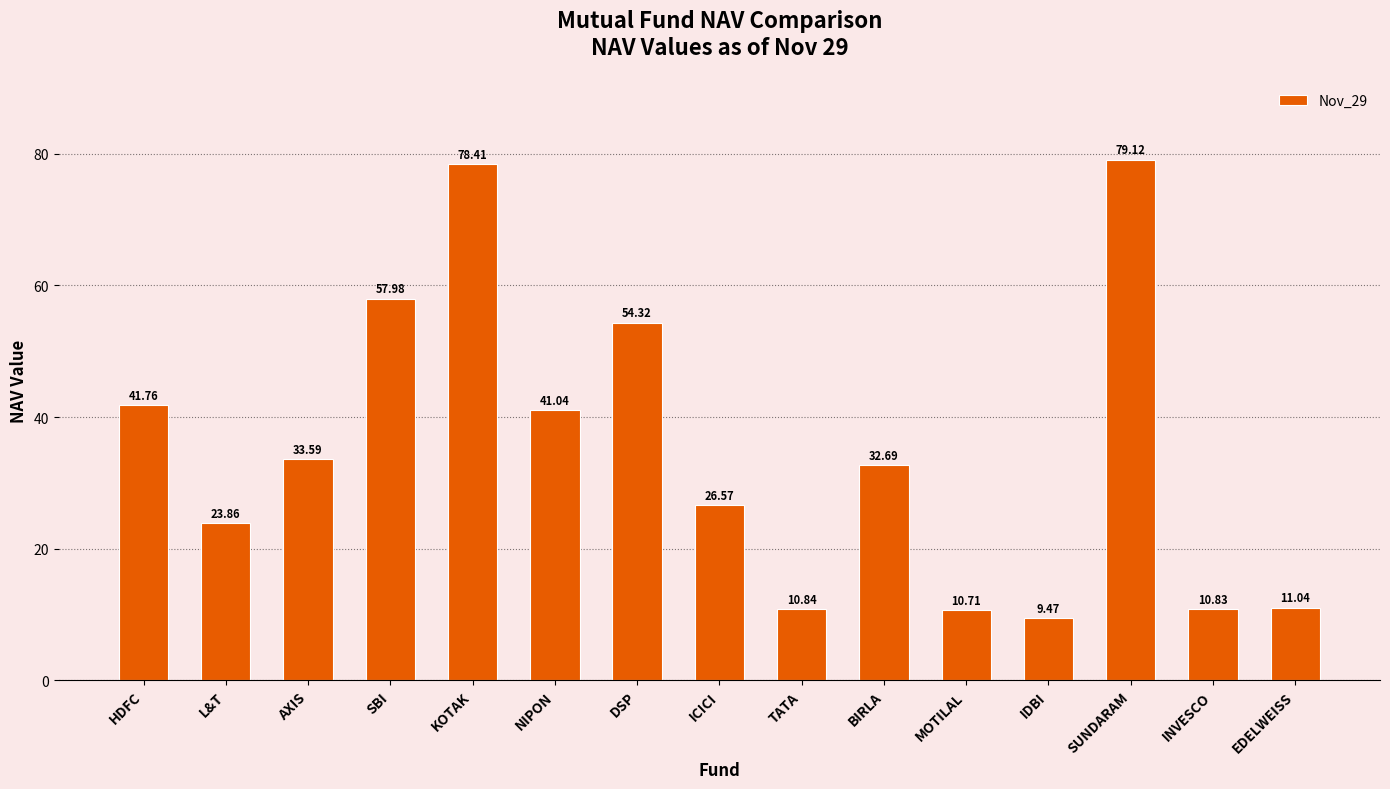

What is the difference between the values at SBI and BIRLA?

25.3